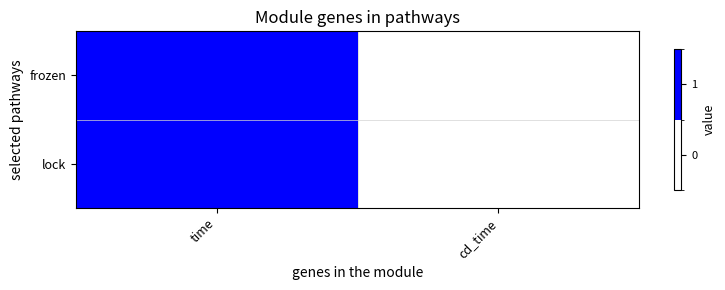

Reading left to right, extract all data points from this chart.

frozen: time=1	cd_time=0
lock: time=1	cd_time=0